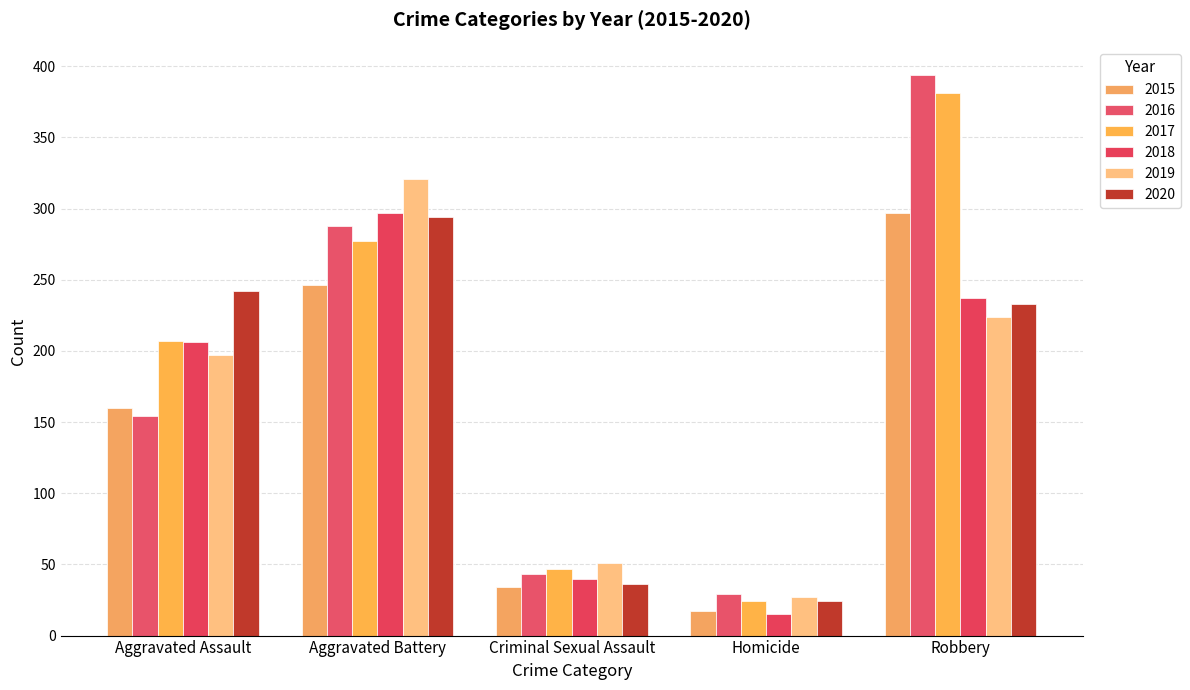

What is the minimum value for 2015?

17